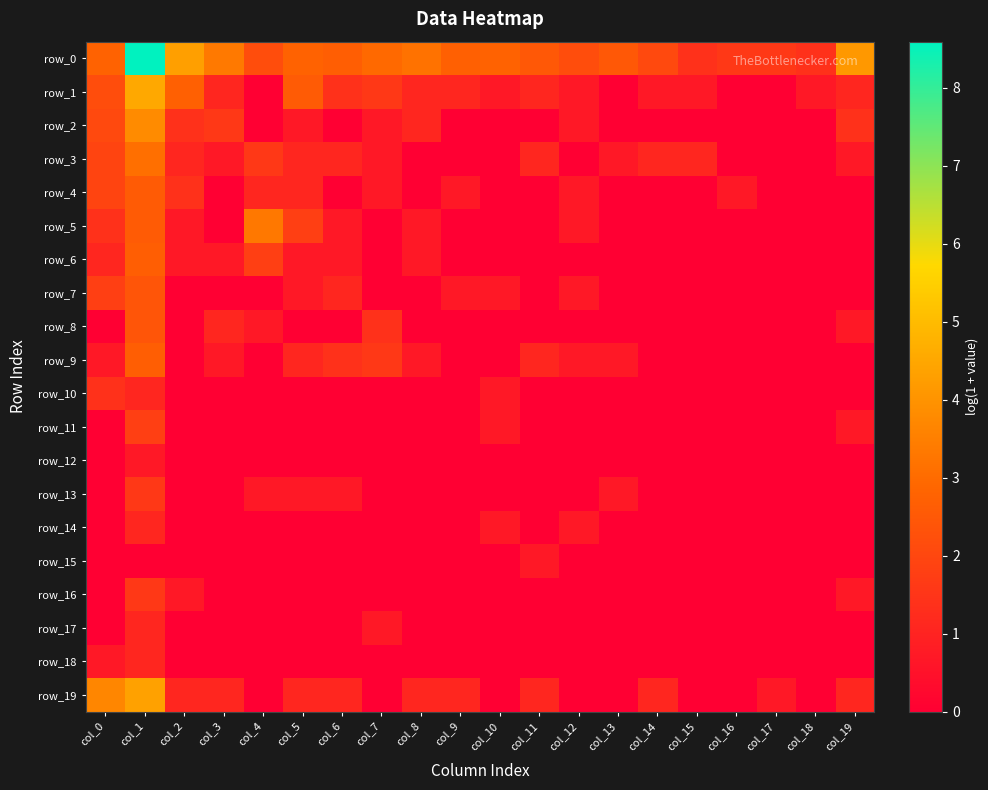

At which category is the sum across all series the highest?

col_1